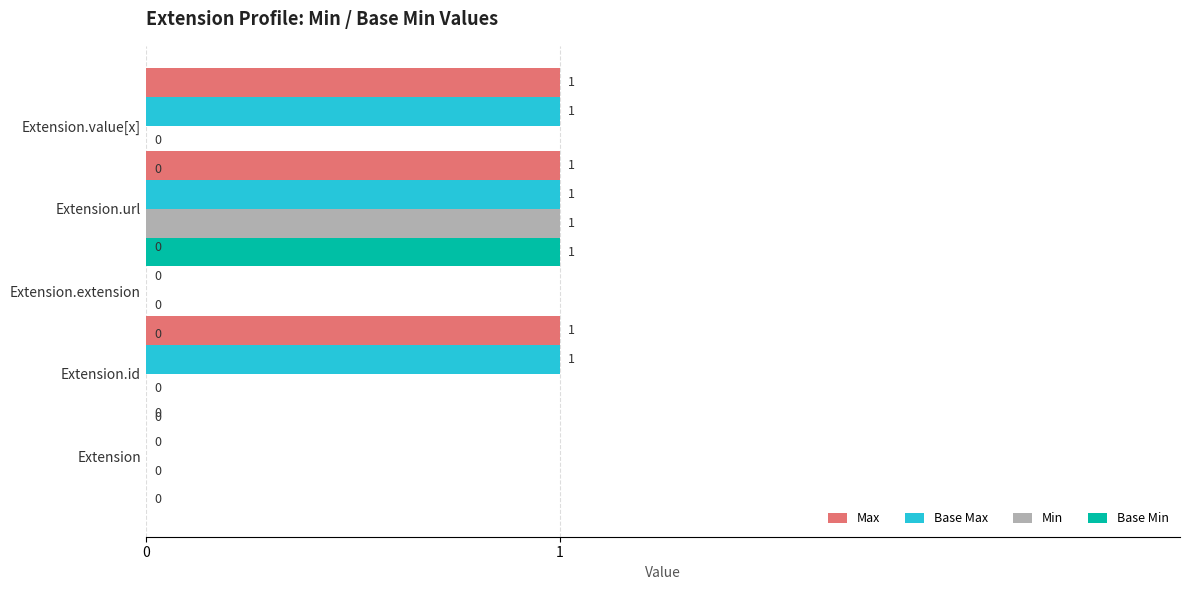

What is the sum of all Base Min values?

1